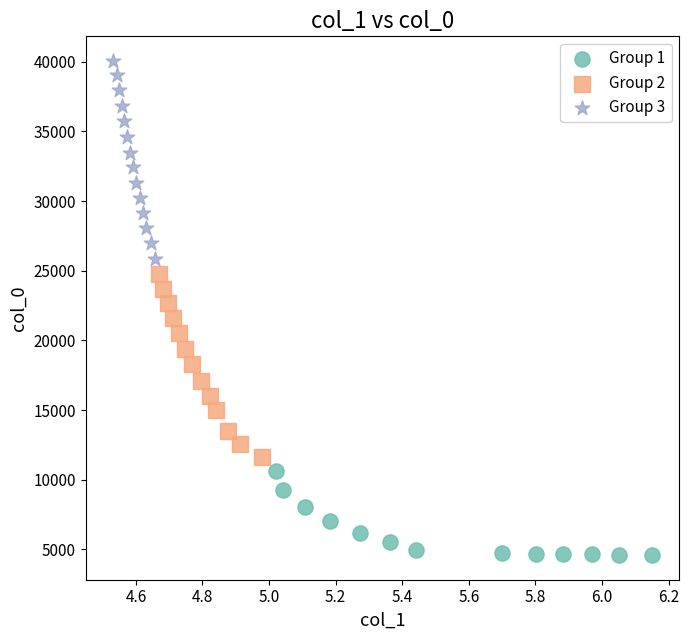

Which series contains the lowest Y value?

Group 1